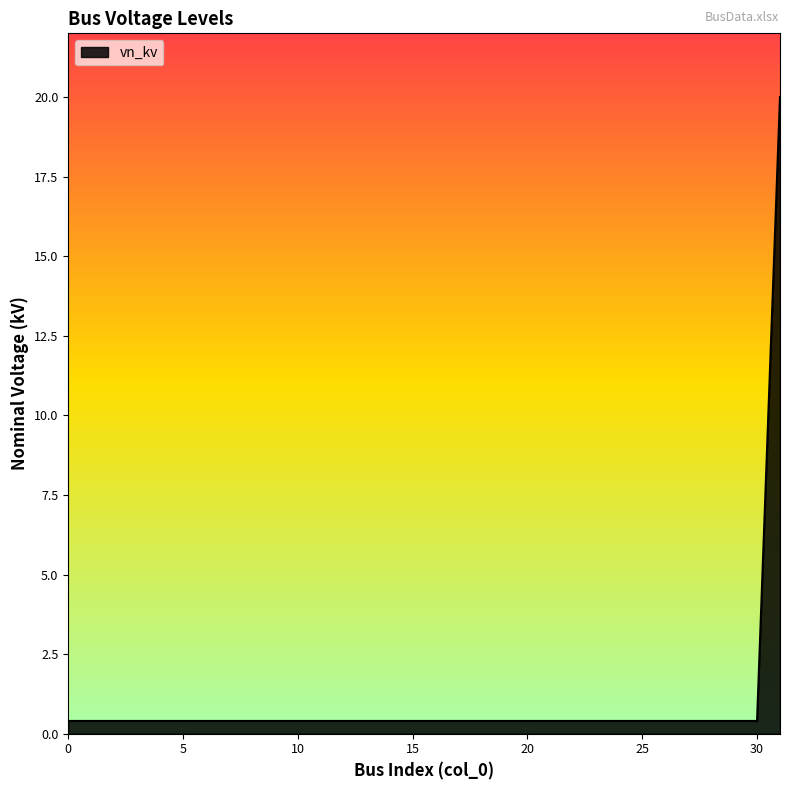

What is the greatest value displayed?

20.0